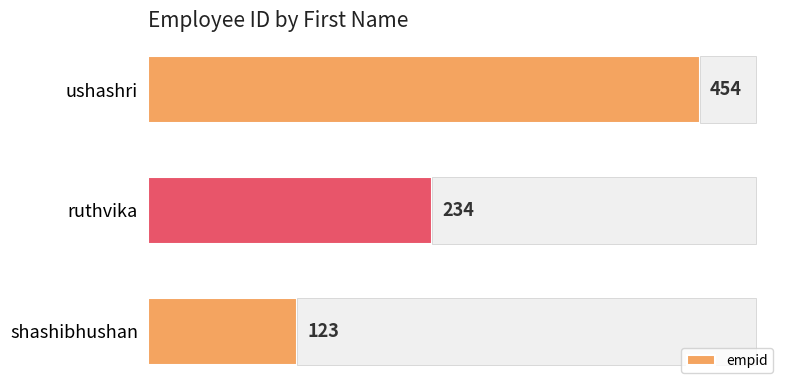

What is the average value?

270